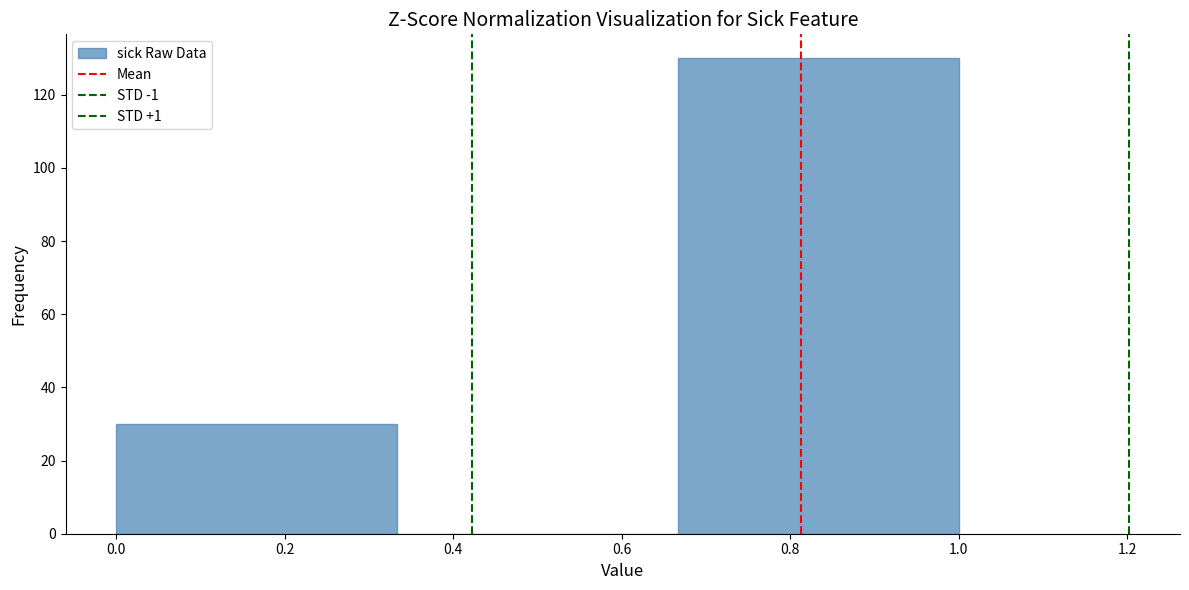

Reading left to right, list every bar in this chart as the range it spans on the x-axis followed by its height. Neither the bar edges nor the heights are printed on the chart, so give them approximately, as read against the axes.

0.00 to 0.34: 30
0.34 to 0.66: 0
0.66 to 1.00: 130